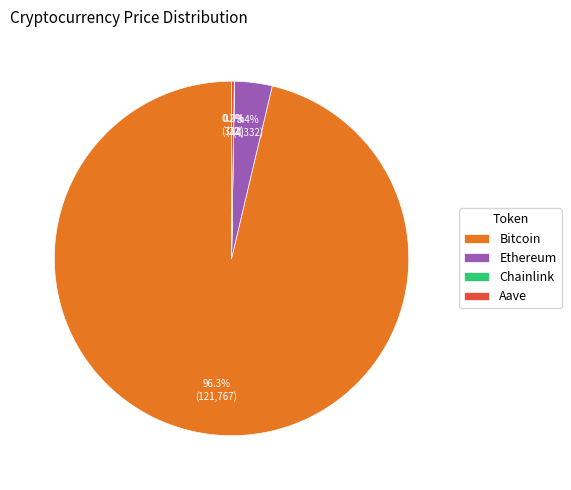

Which slice represents more than half of the pie?

Bitcoin